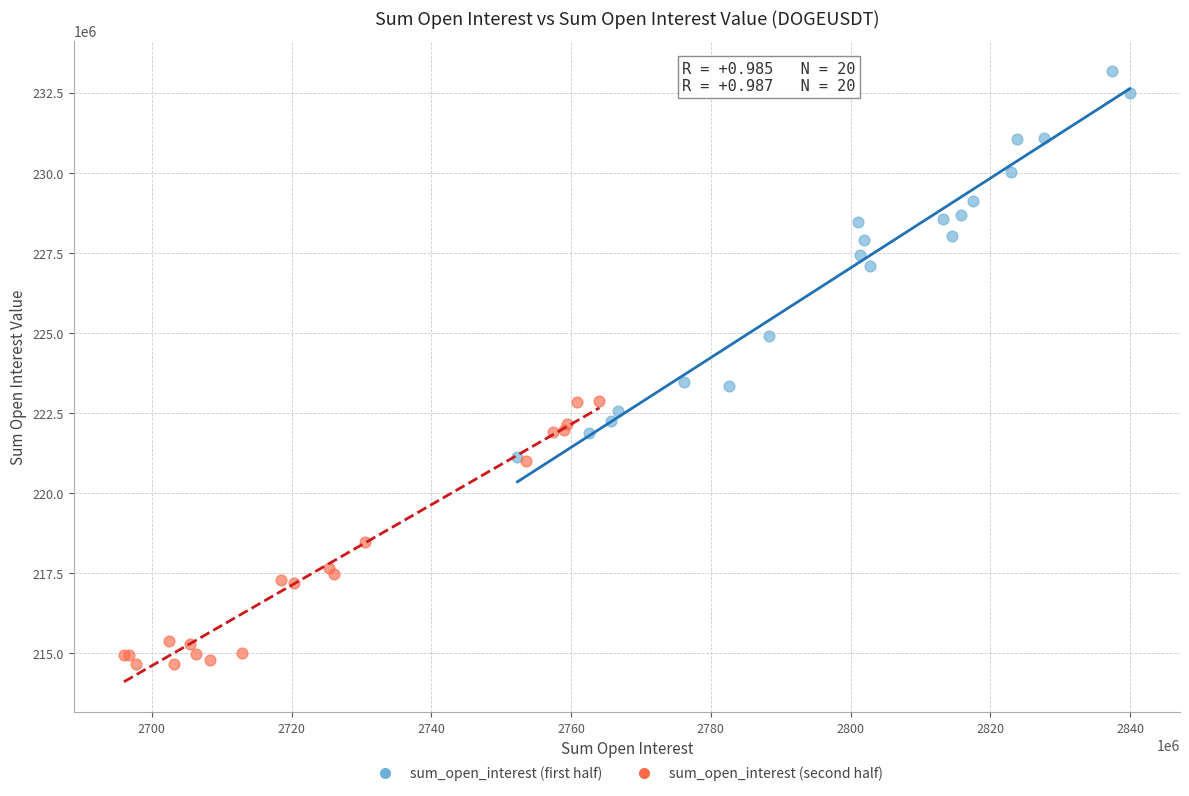

Which series has the largest Y range (max minus min)?

sum_open_interest (first half)